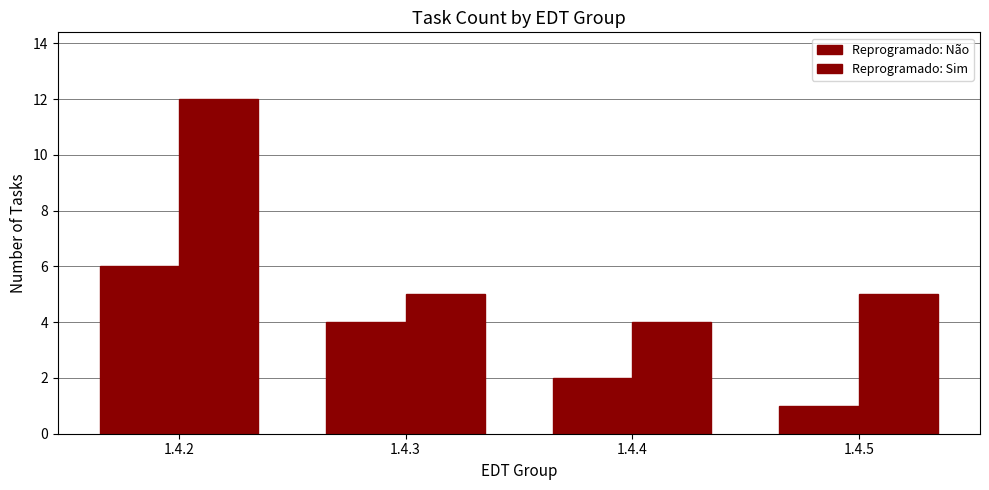

Which has a higher value, 1.4.3 or 1.4.5?

1.4.3